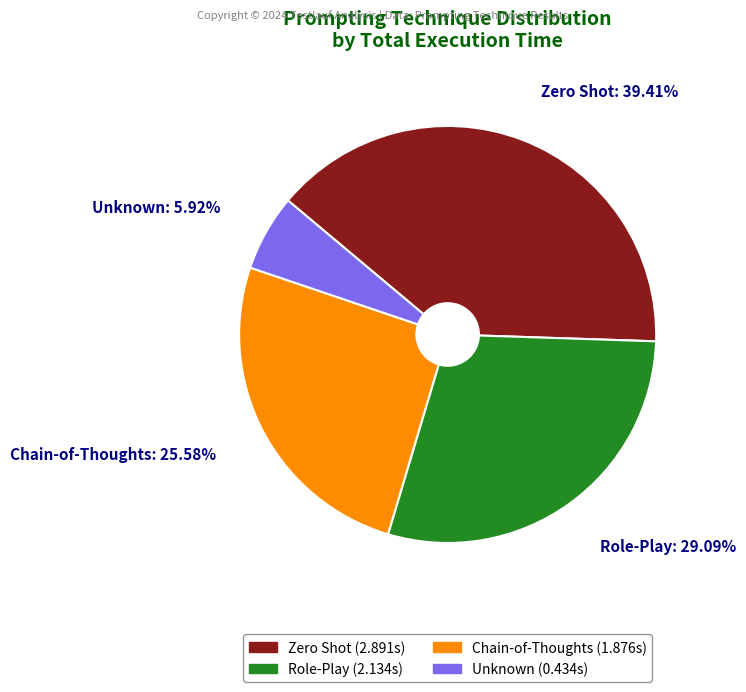

How many slices are in this pie chart?

4